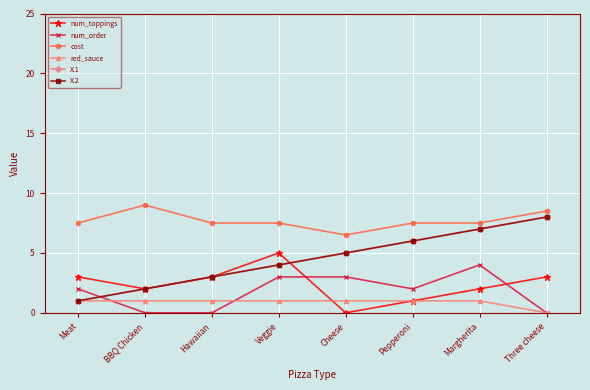

What is the highest value of the X.1 series?

8.0